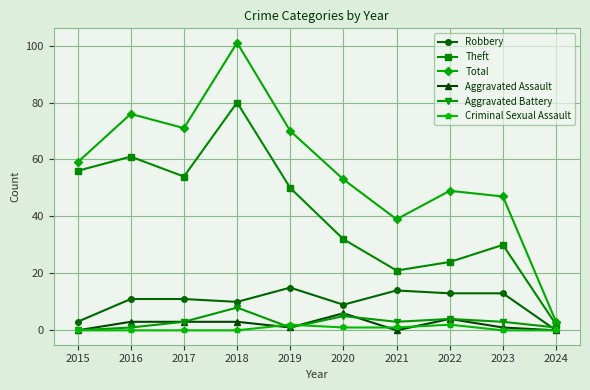

What is the maximum value shown in the chart?

101